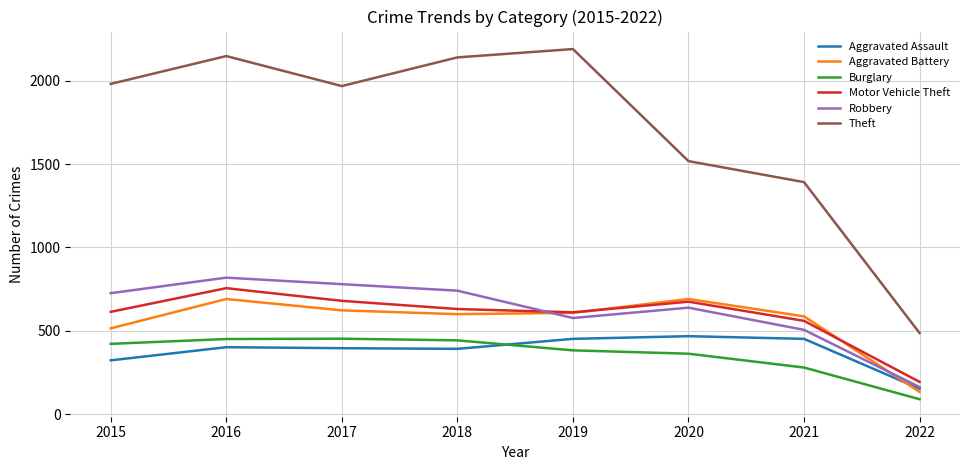

Which category has the highest value across all series?

2019